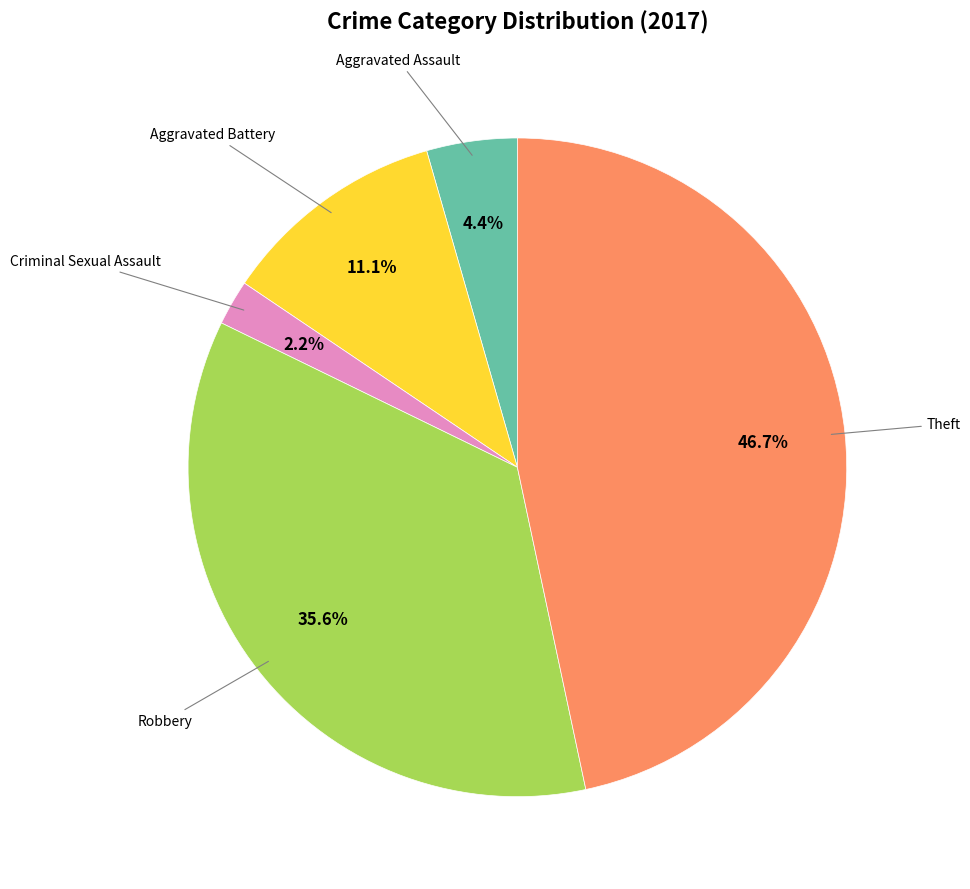

Is there a majority slice in this chart?

No